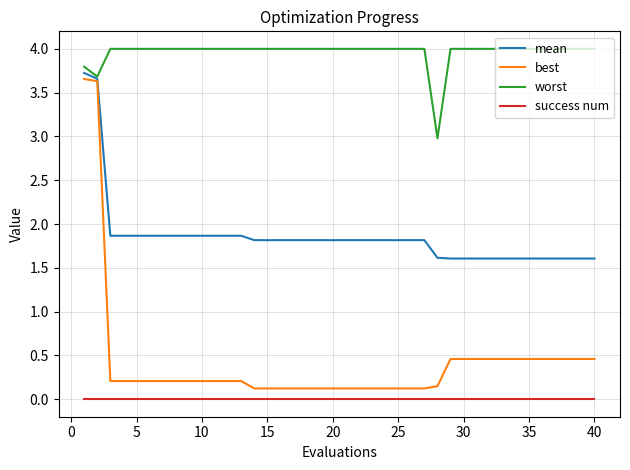

Which series has the largest total across all categories?

worst